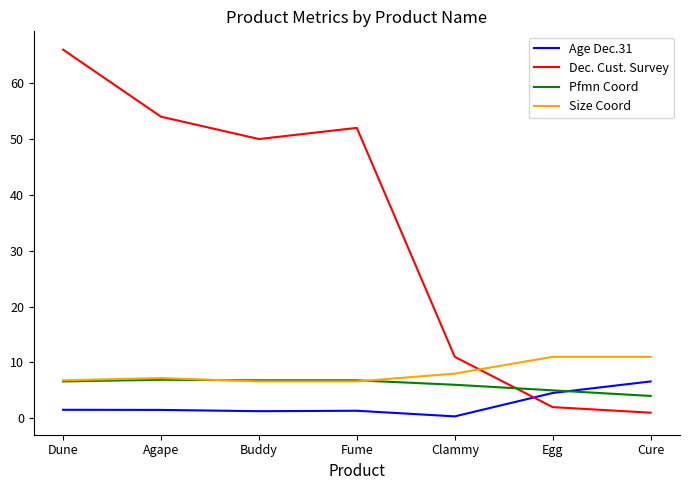

What is the maximum value for Age Dec.31?

6.6